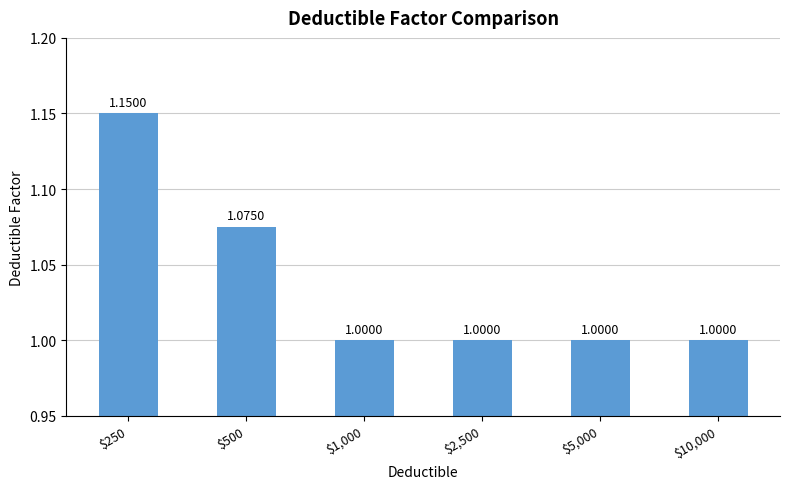

Approximately how many times larger is the value at $1,000 compared to $2,500?

1.0